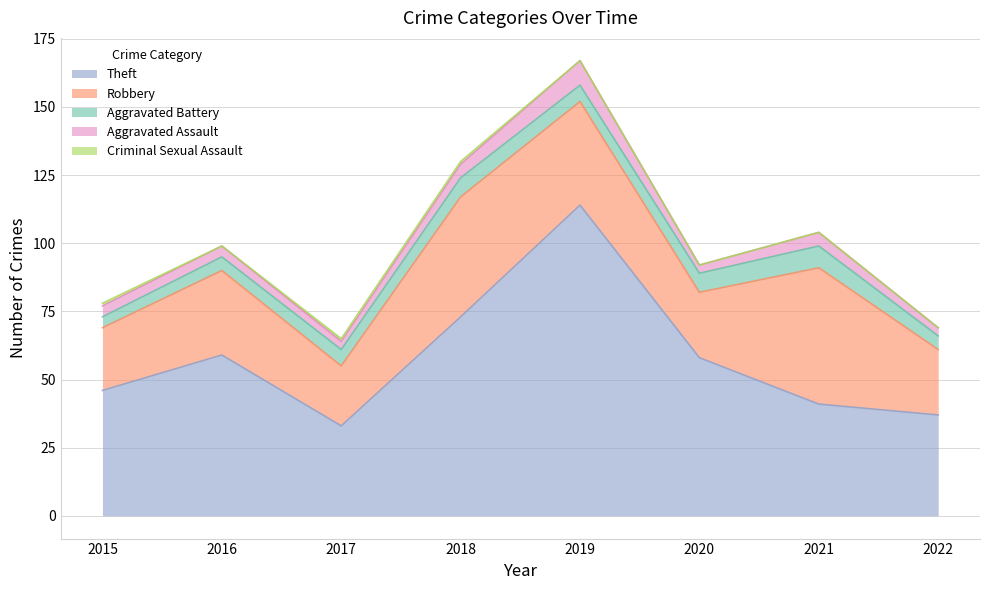

Which category has the highest value across all series?

2019